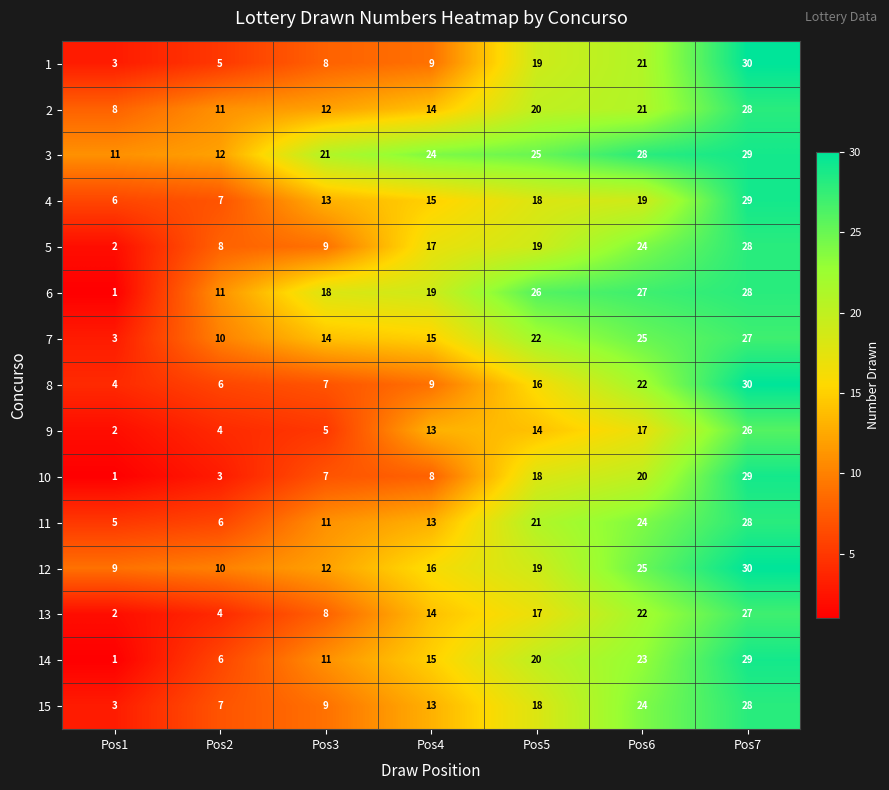

What is the spread (max minus min) of values at Pos3?

16